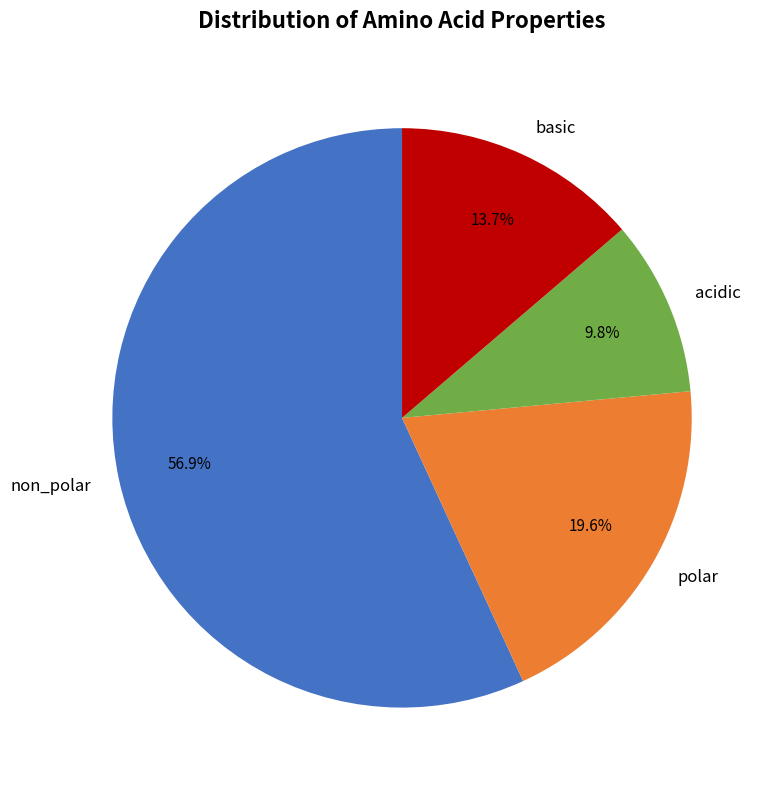

To the nearest percent, what is the combined percentage of polar and non_polar?

76%